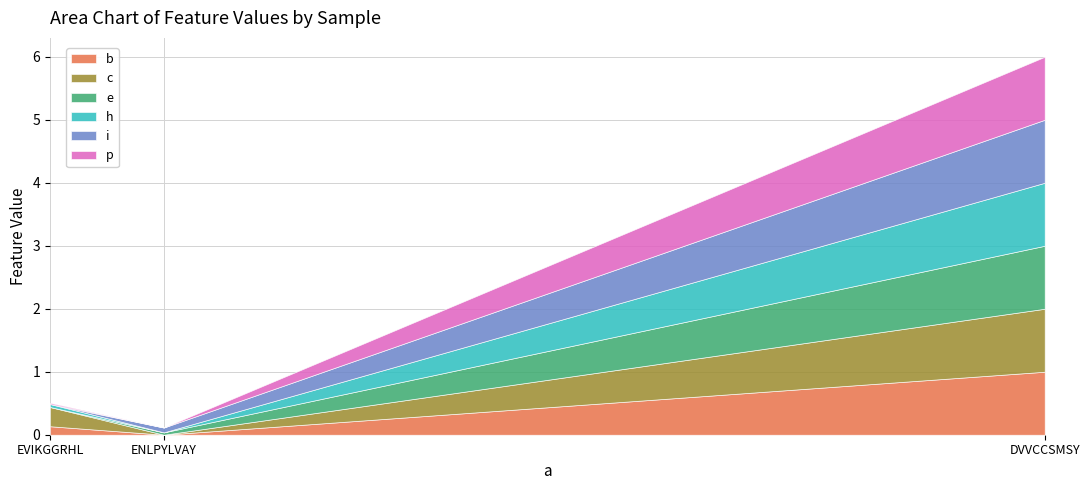

What is the label of the 1st point from the right?

DVVCCSMSY